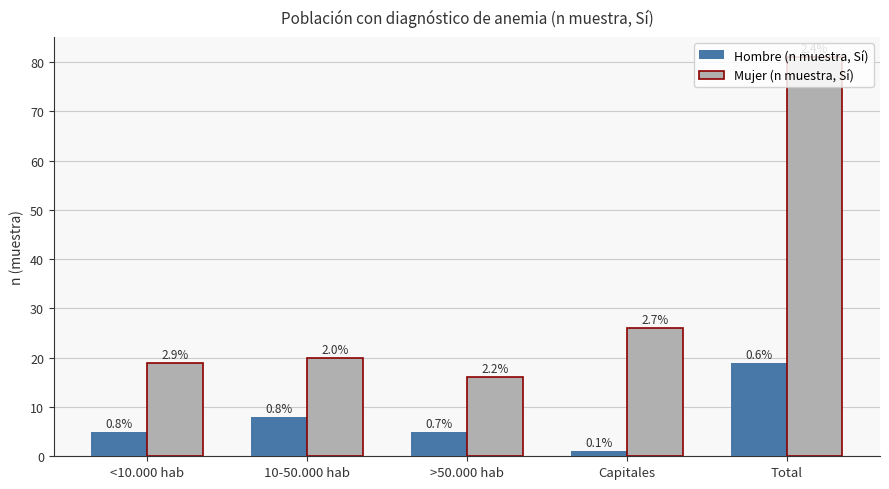

Does the chart contain stacked bars?

No